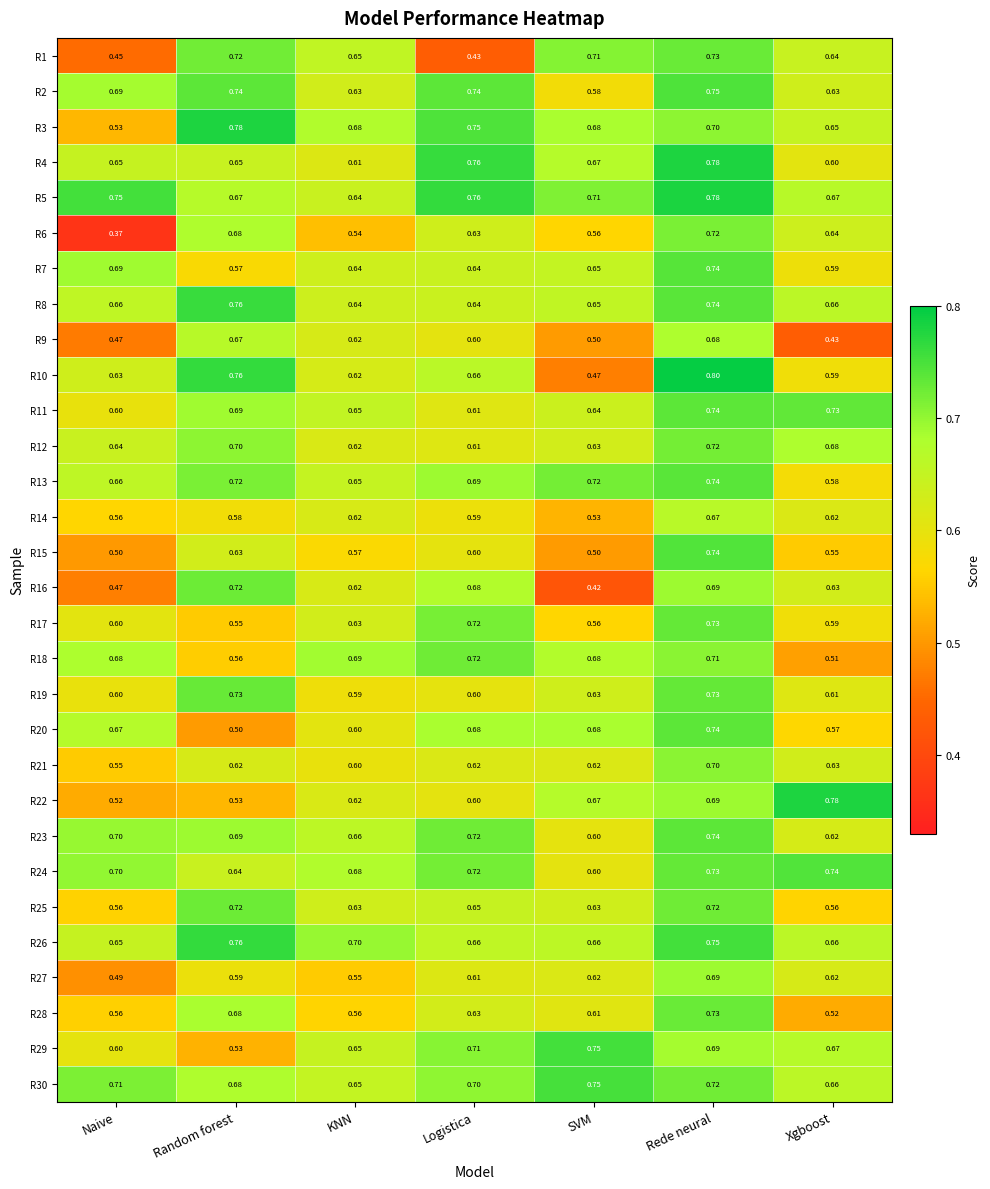

At how many categories does at least one series exceed 0?

7